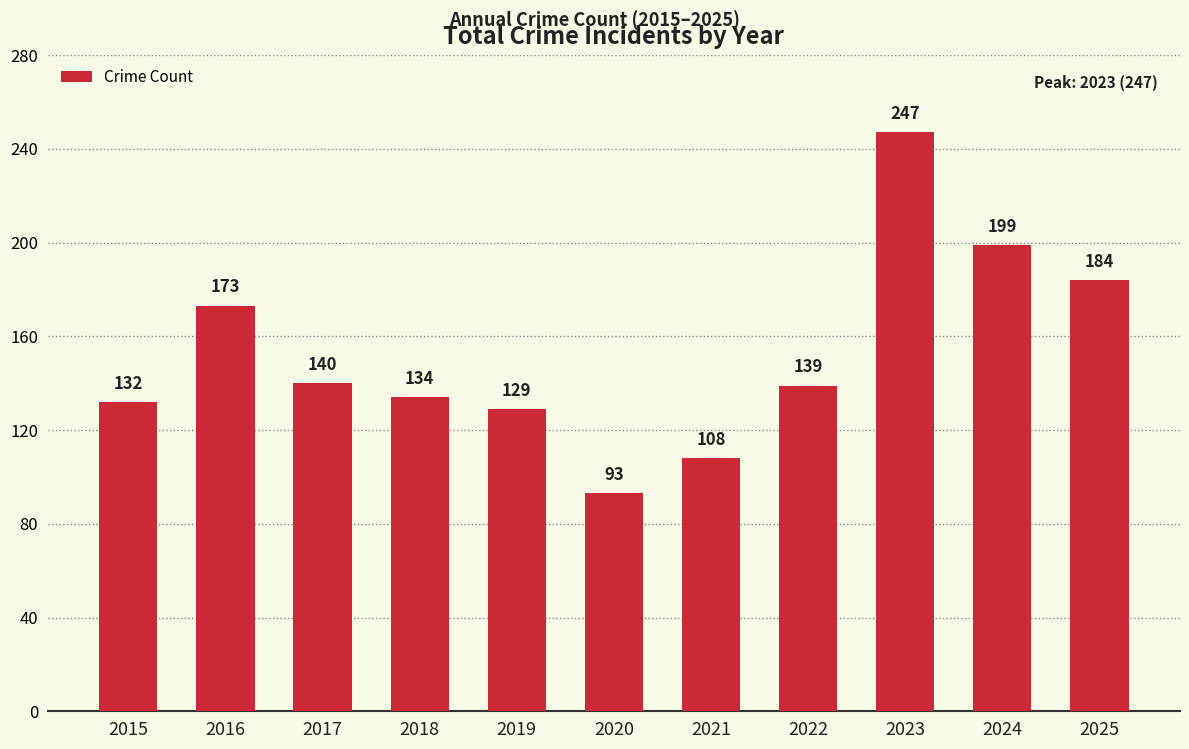

What is the difference between the second highest and second lowest values?

91